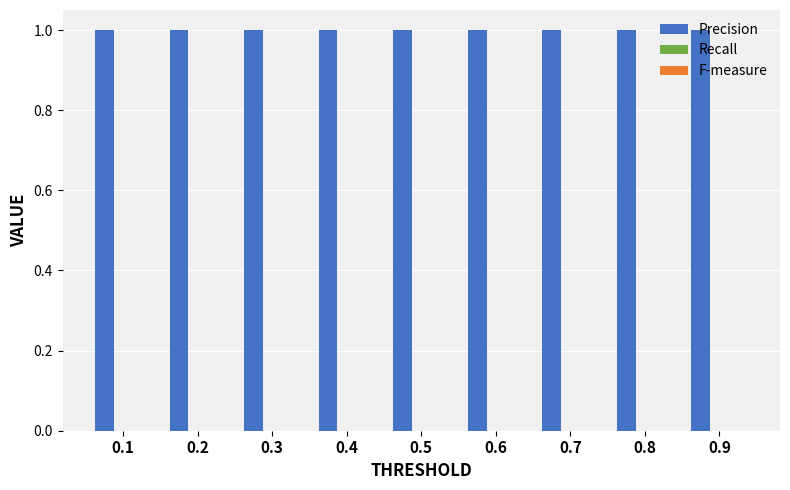

At how many categories does at least one series exceed 0?

9